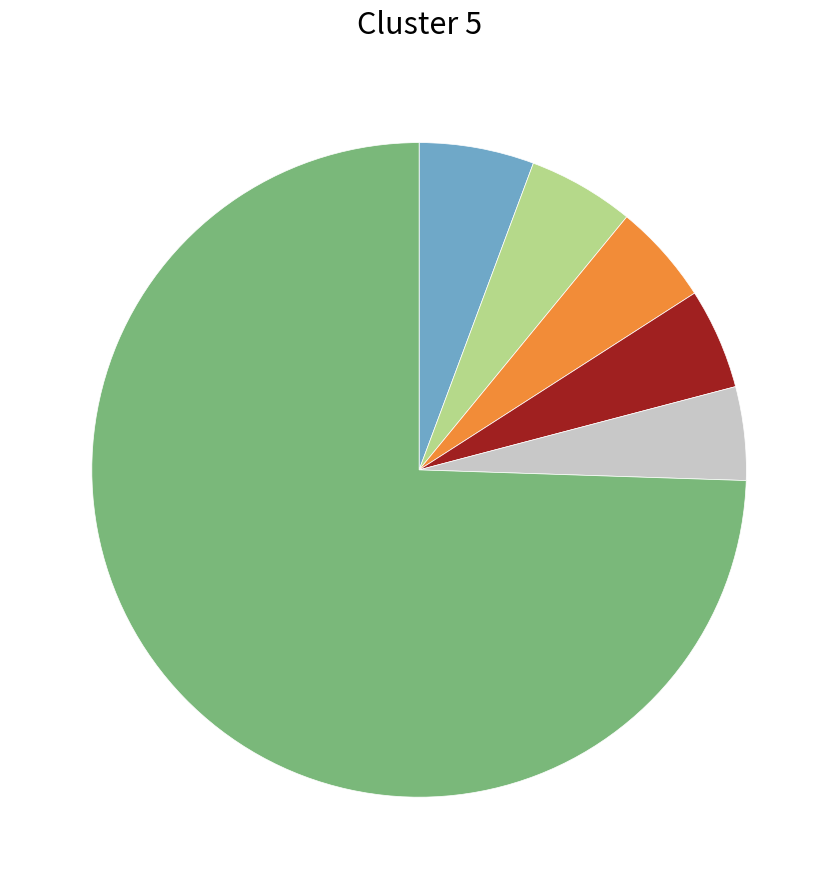

Is there a majority slice in this chart?

Yes